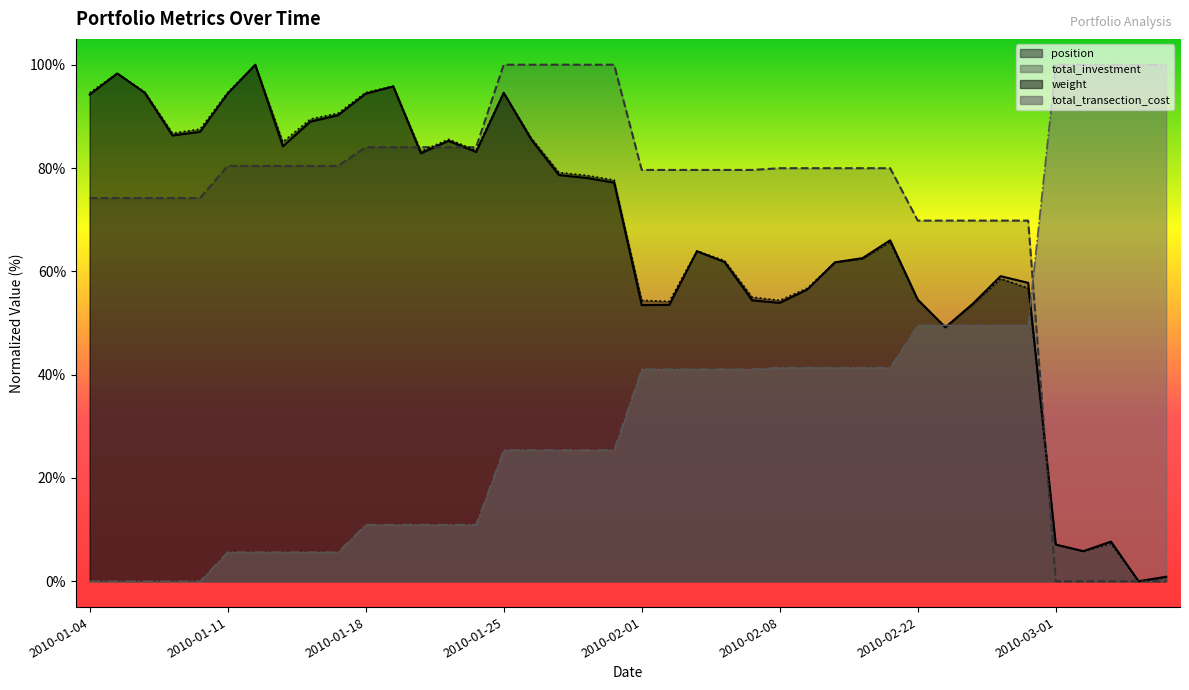

What is the highest value of the weight series?

100.0